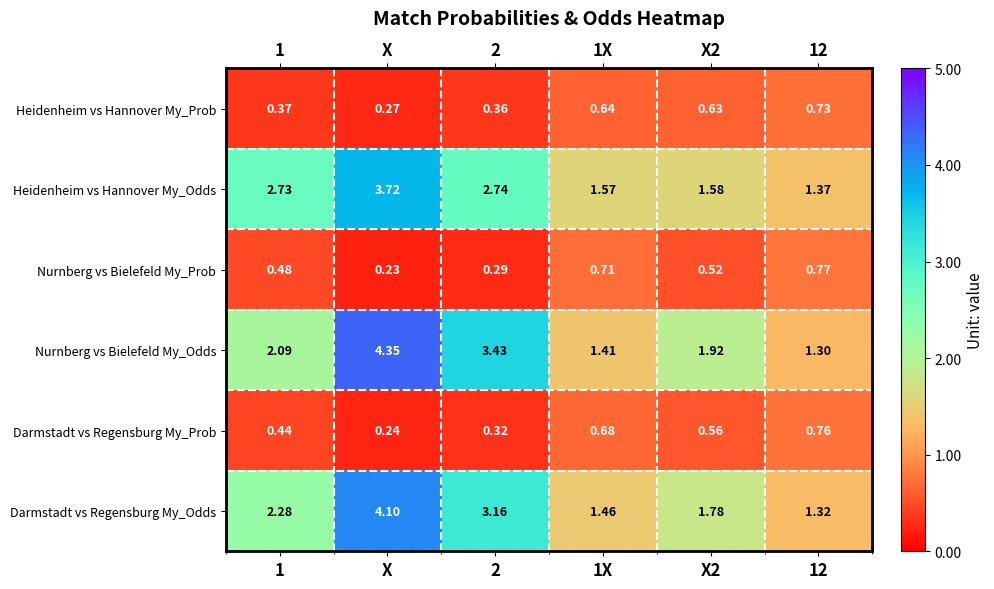

Which series has the largest total across all categories?

Nurnberg vs Bielefeld My_Odds